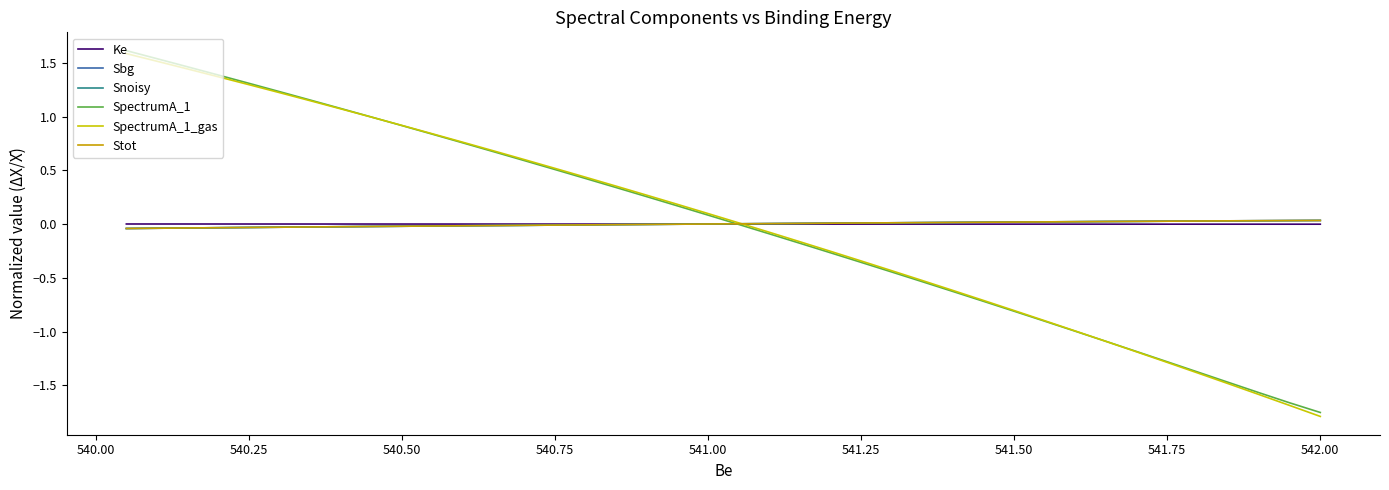

Which series has the largest total across all categories?

SpectrumA_1_gas